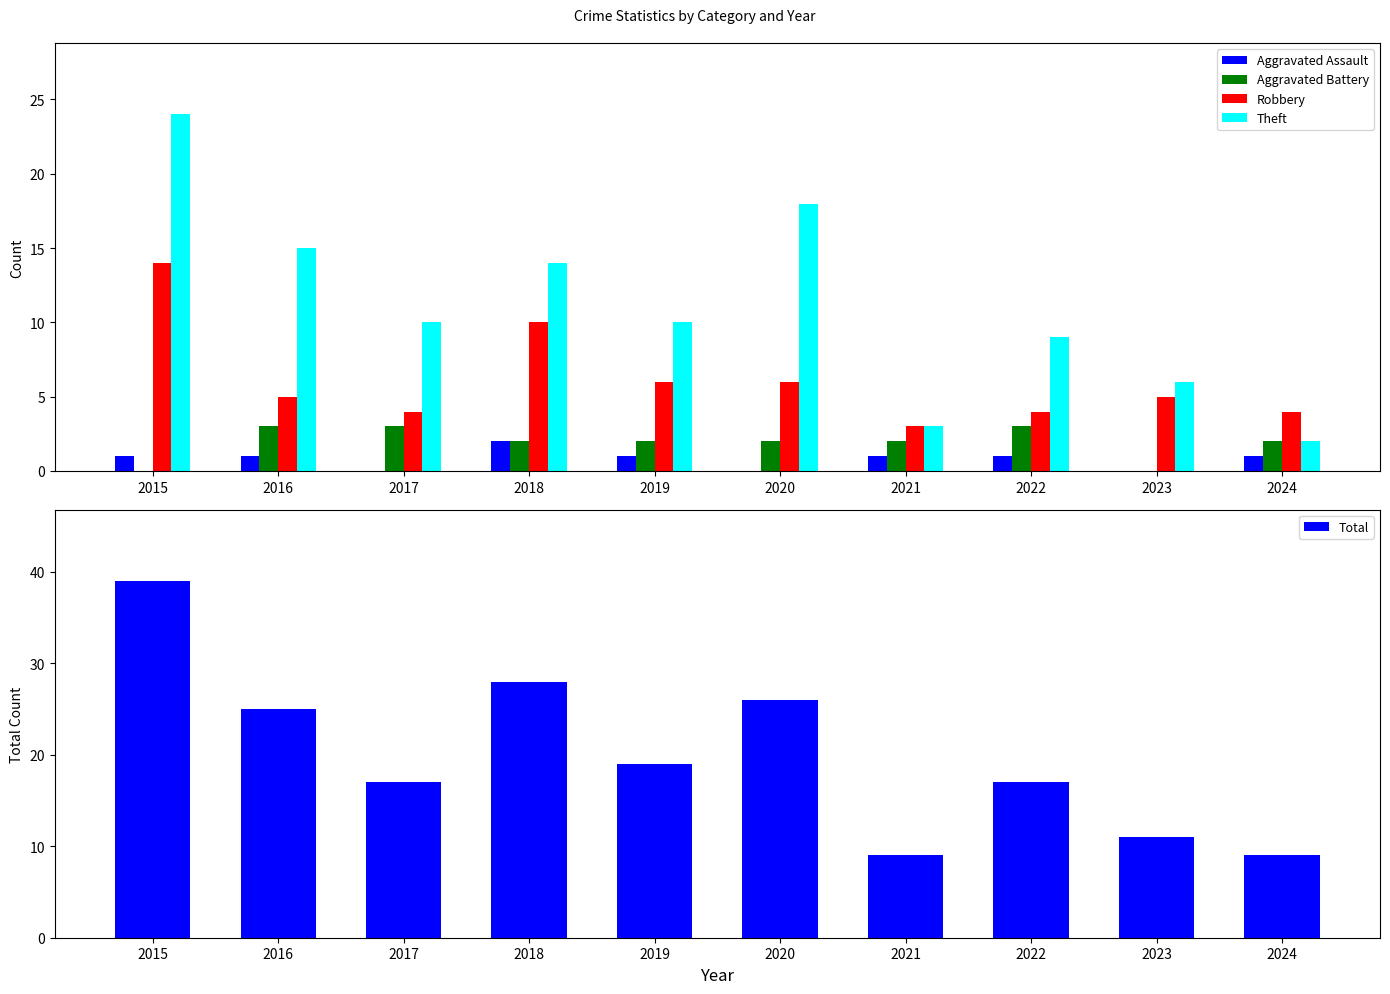

What is the average value of the Total series?

20